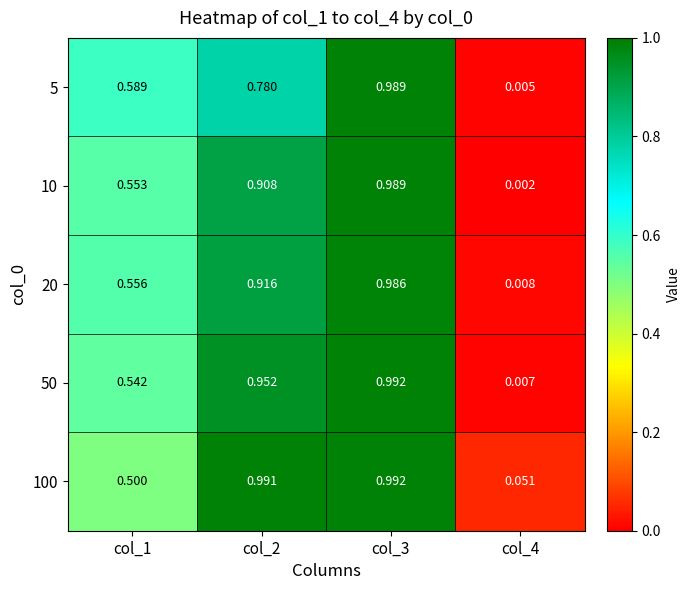

Which series has the widest spread of values?

10